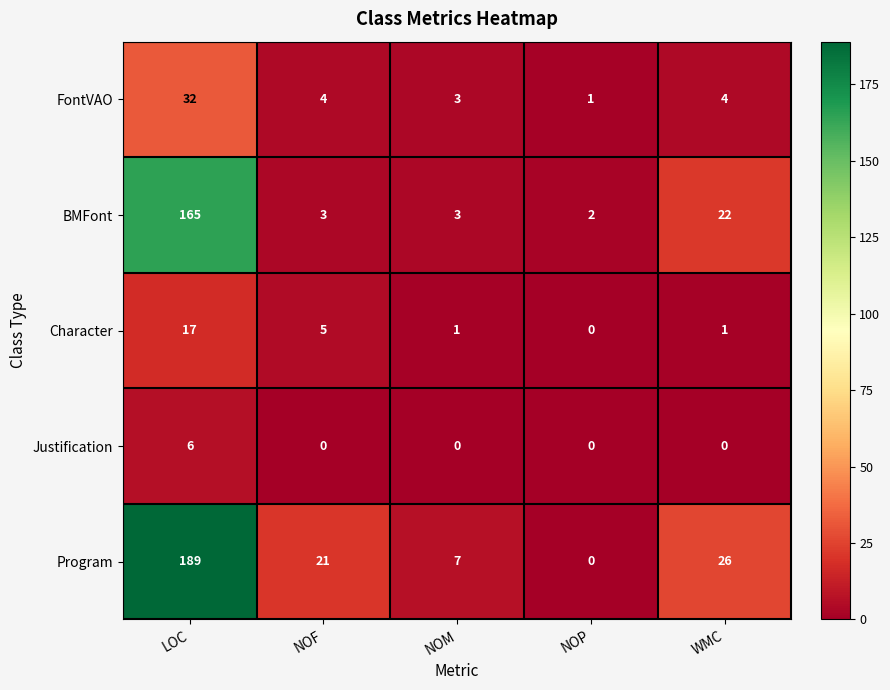

At how many categories does at least one series exceed 57?

1